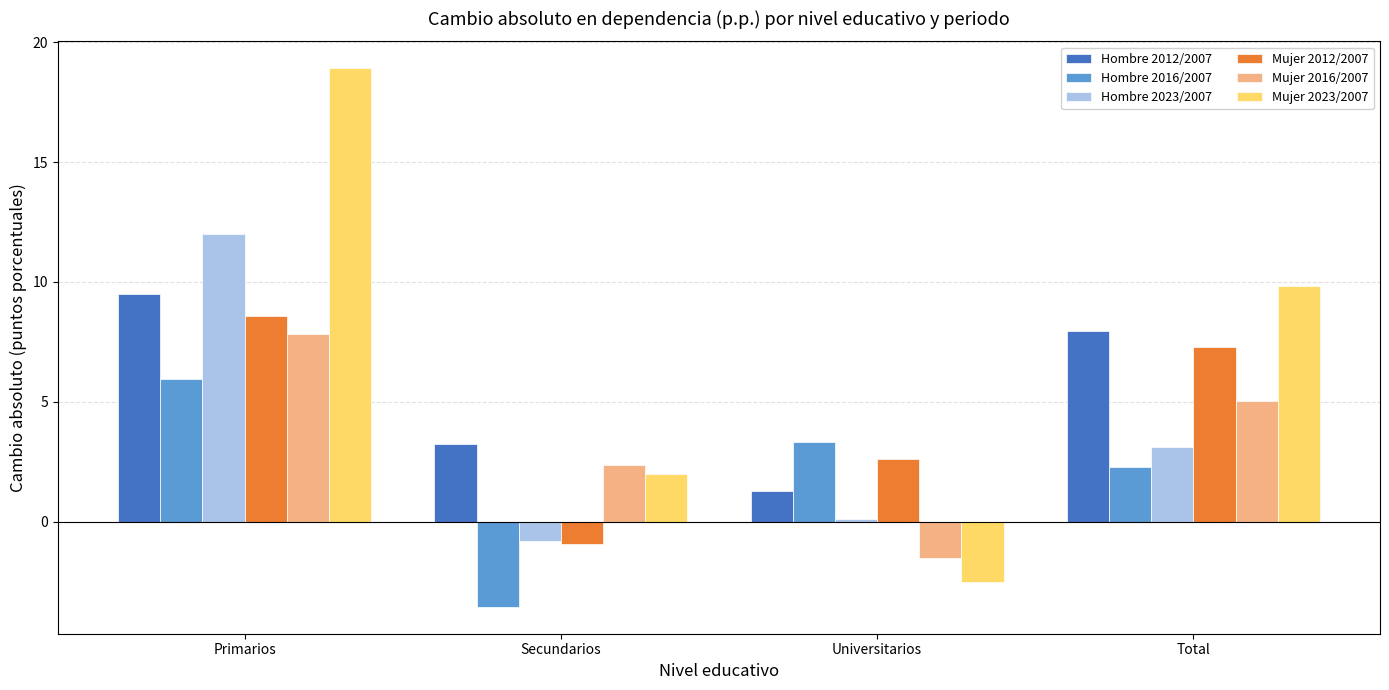

Which series has the largest total across all categories?

Mujer 2023/2007